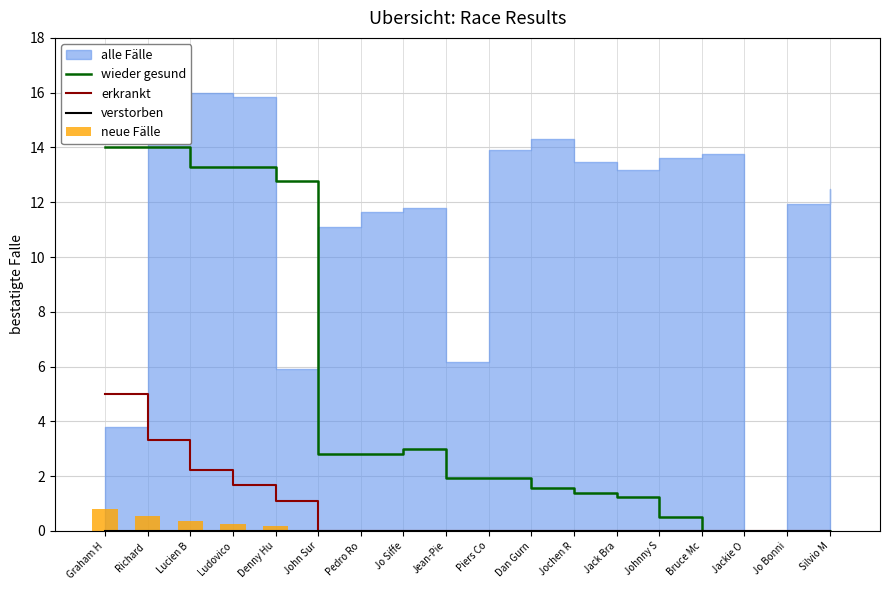

What position from the left is Jo Bonni?

17